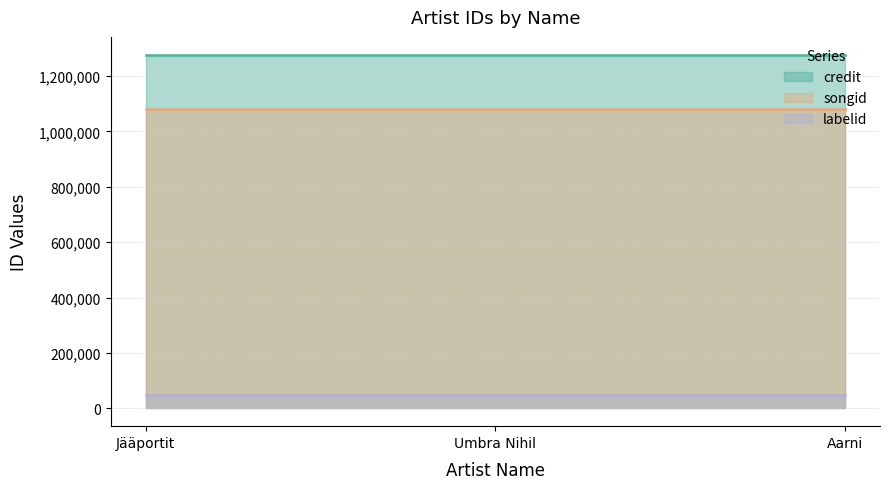

How many lines are shown in the chart?

3